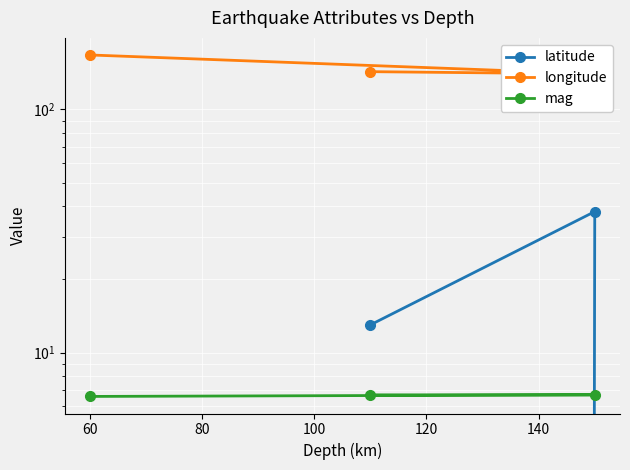

Which series changed the most between 60 and 80?

latitude